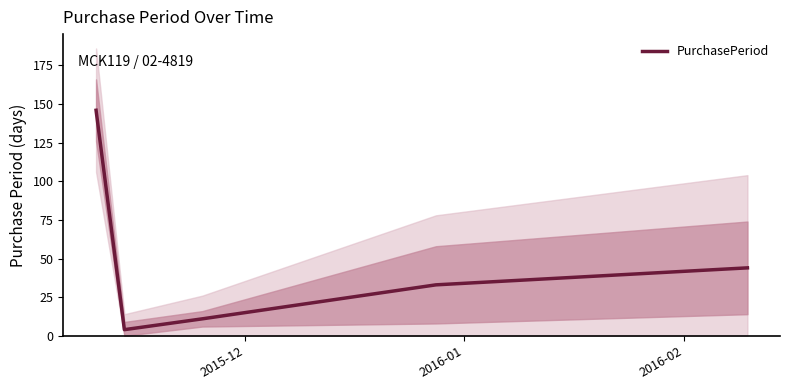

Reading left to right, what are all the values shown in this chart?

146	4	11	33	44